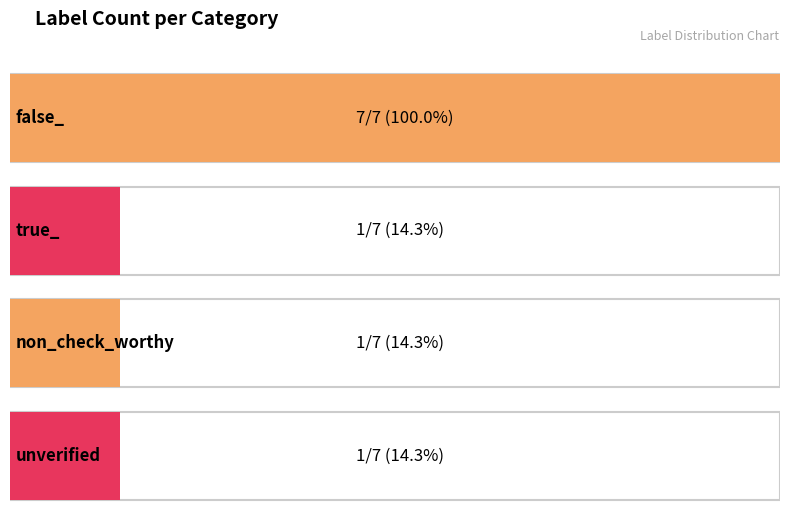

Count the number of categories in the chart.

4